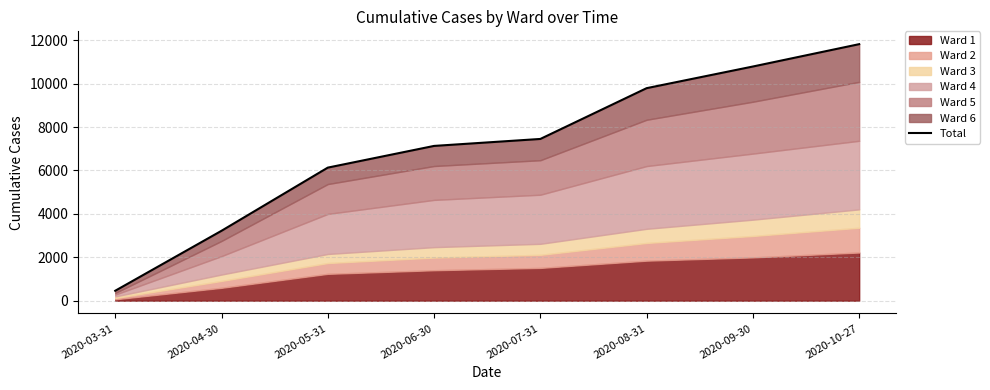

How many lines are shown in the chart?

1